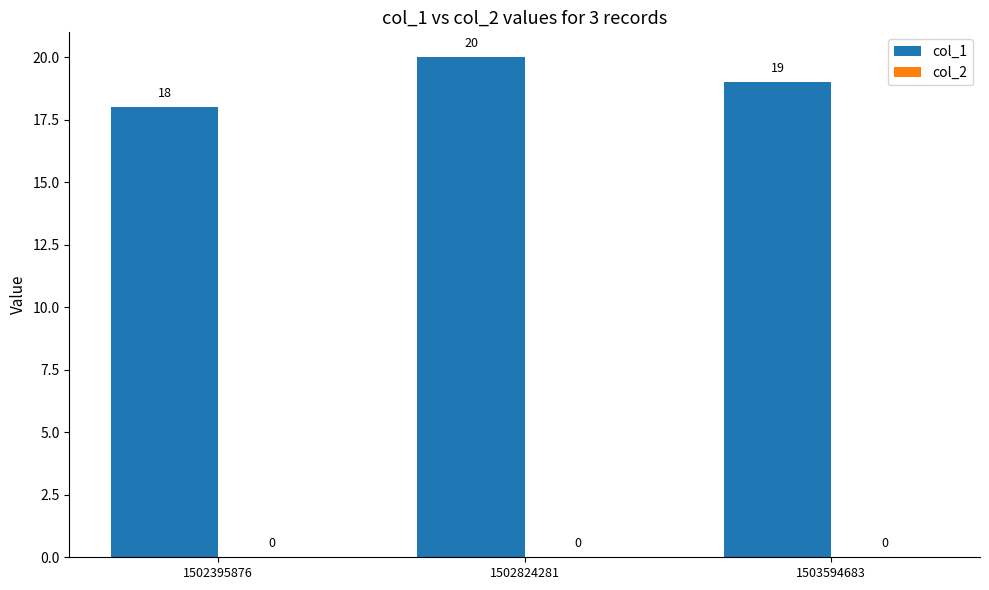

How many bars are there in total?

3